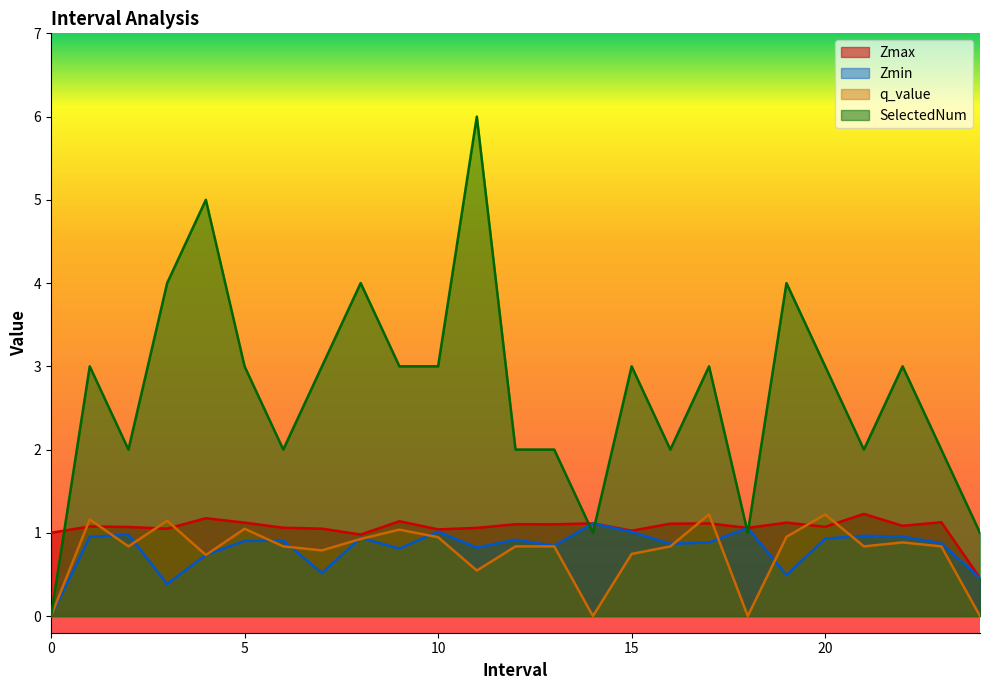

At how many categories does at least one series exceed 3?

5